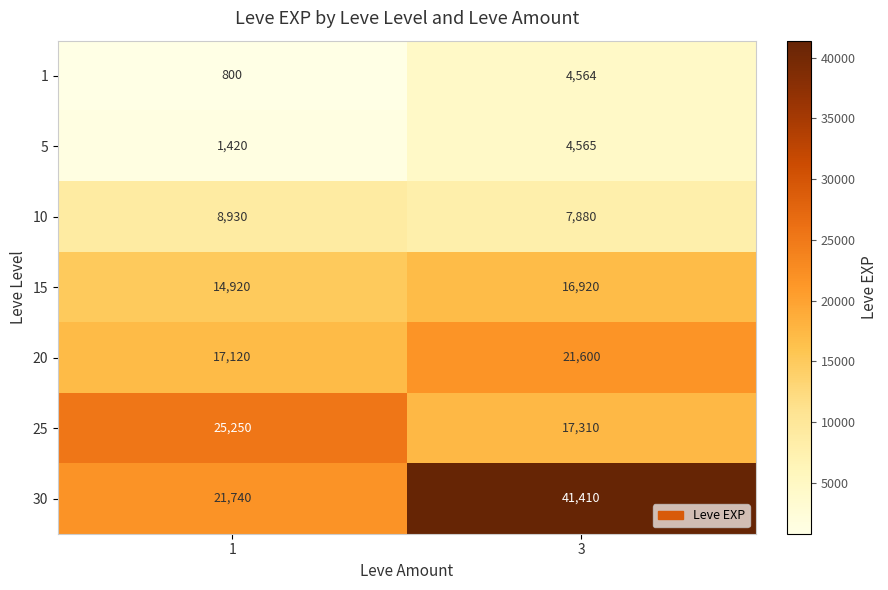

Reading left to right, transcribe all the data shown in this chart.

1: 800	4564
5: 1420	4565
10: 8930	7880
15: 14920	16920
20: 17120	21600
25: 25250	17310
30: 21740	41410